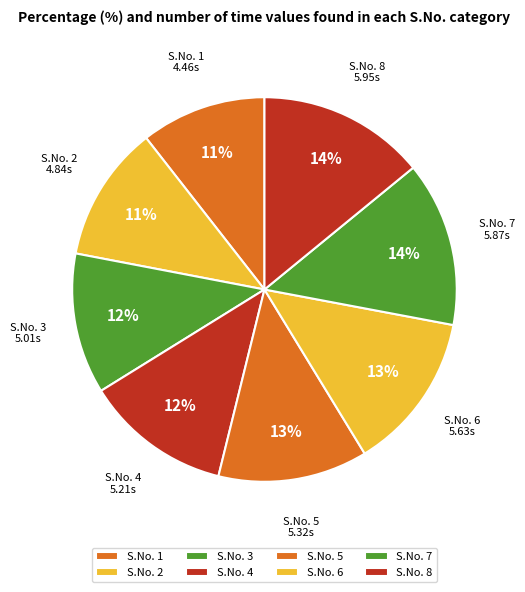

Is there a majority slice in this chart?

No